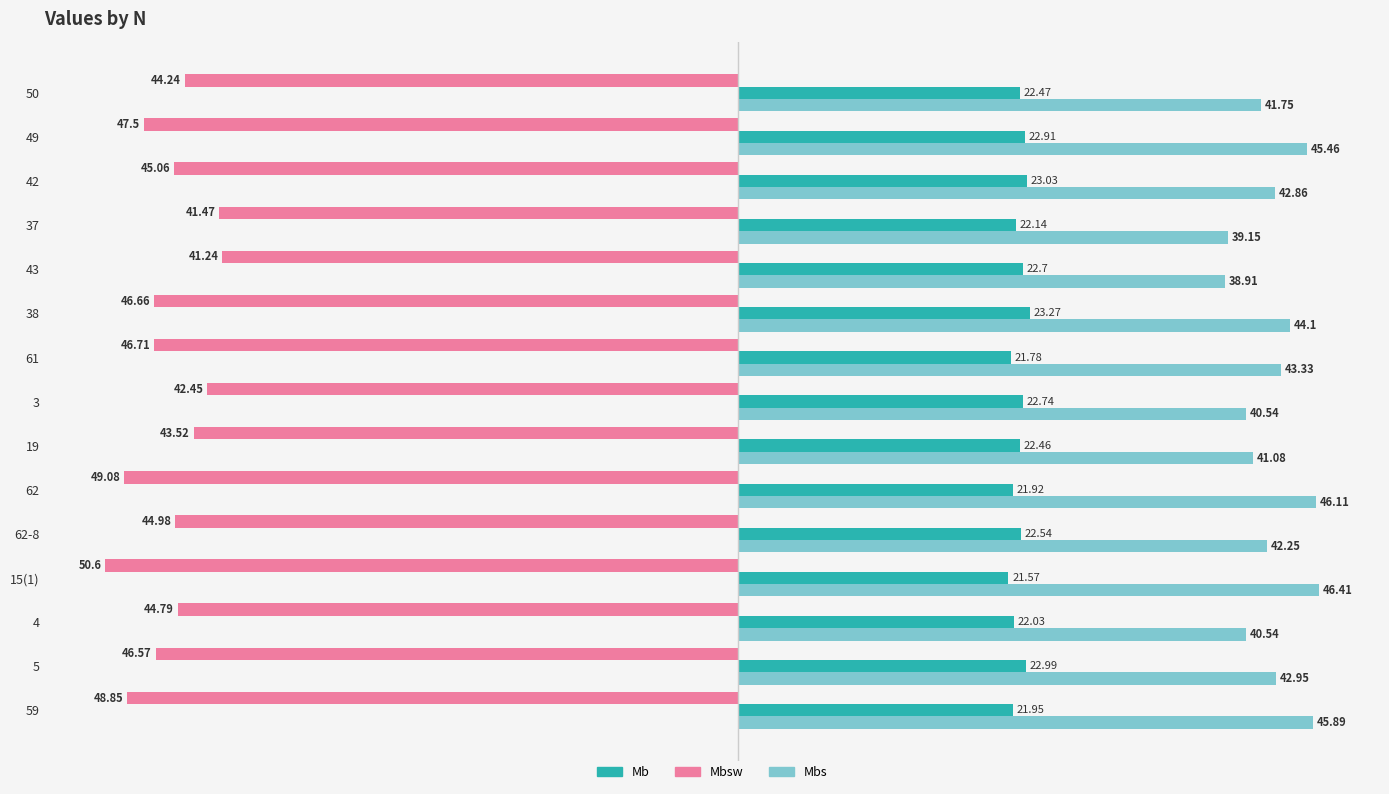

Count the number of categories in the chart.

15